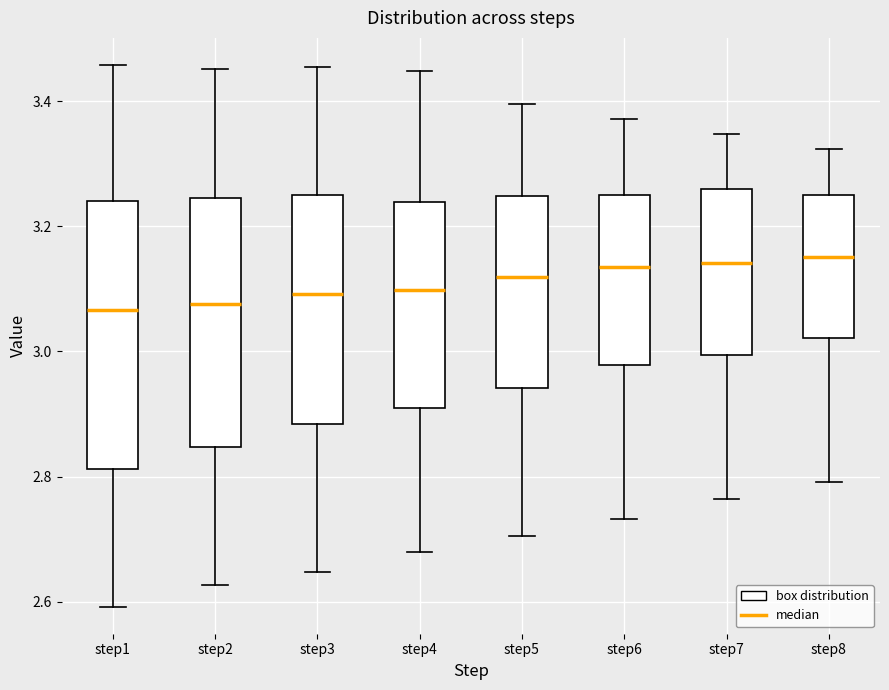

Where does the upper whisker of the box for step2 end on the y-axis? The values are not printed on the chart, so give them approximately, as read against the axis.

3.46